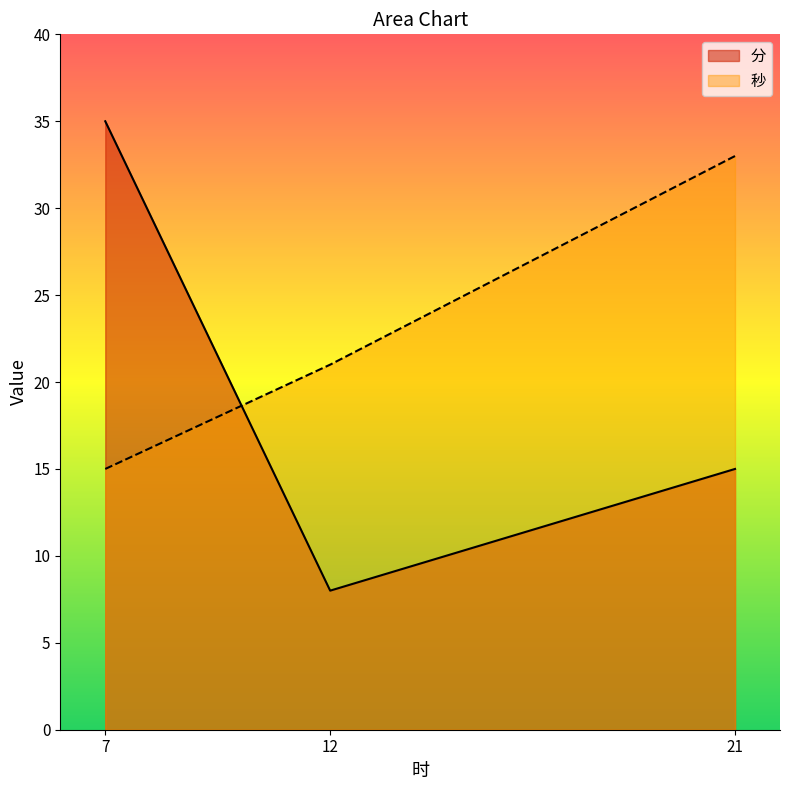

What is the total value across all series at 7?

50